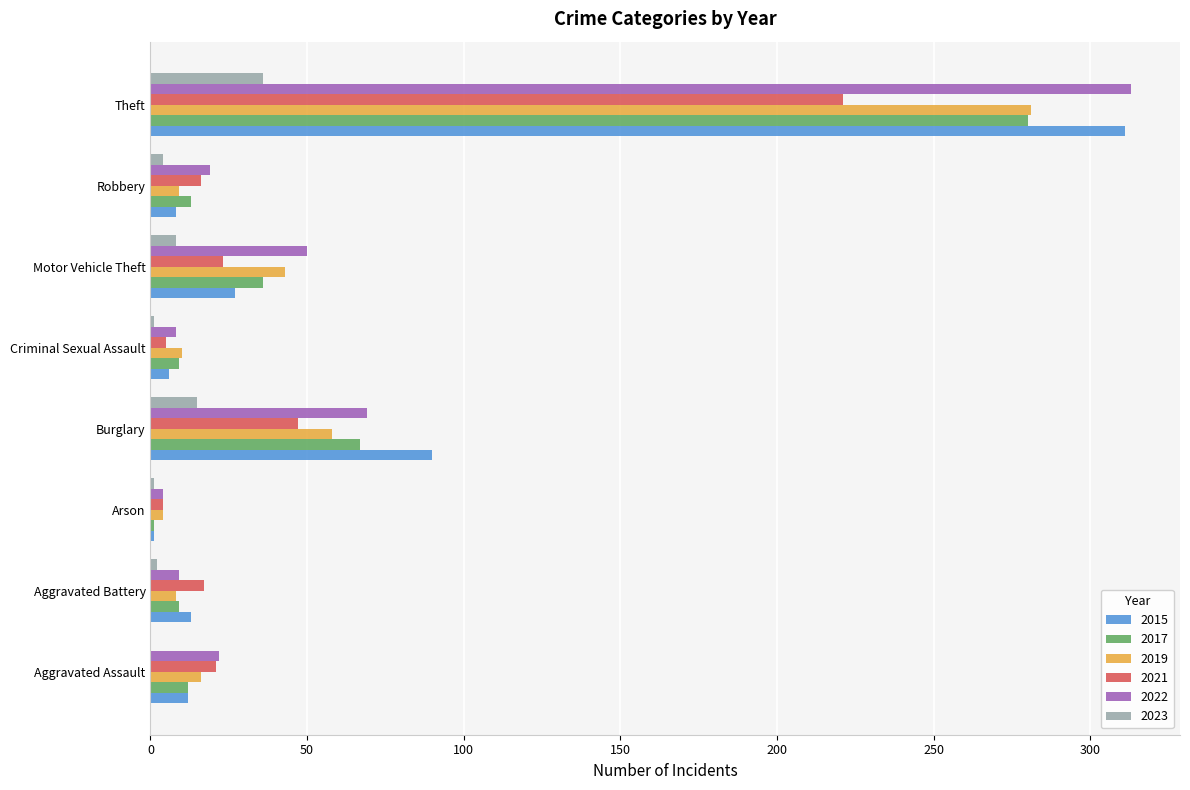

The 2022 series shows 9 at Aggravated Battery. True or false?

True